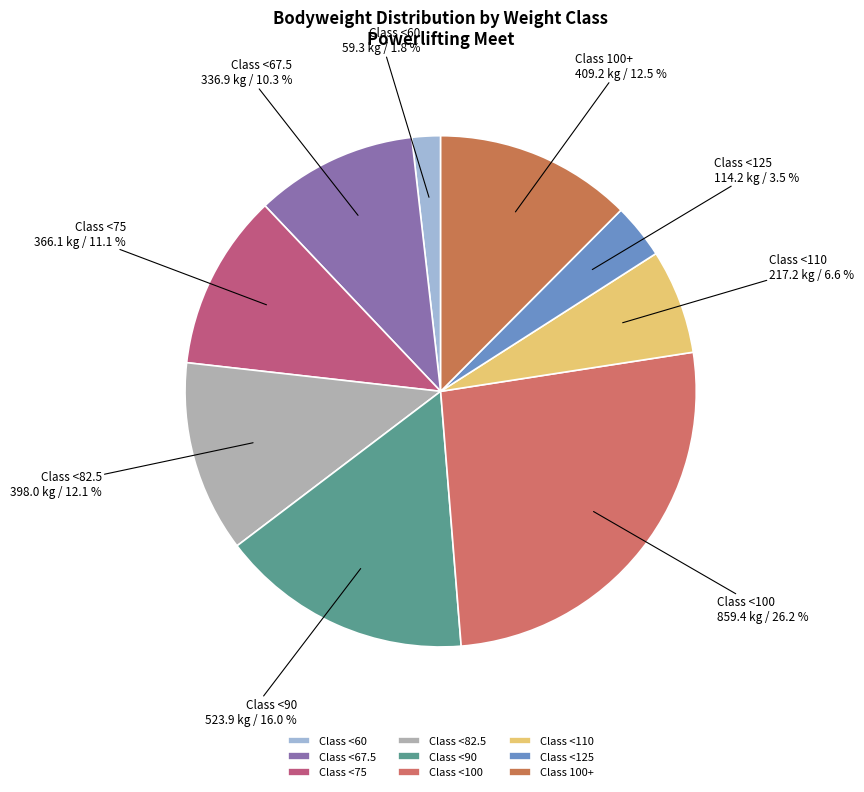

What is the largest slice in the pie chart?

Class <100